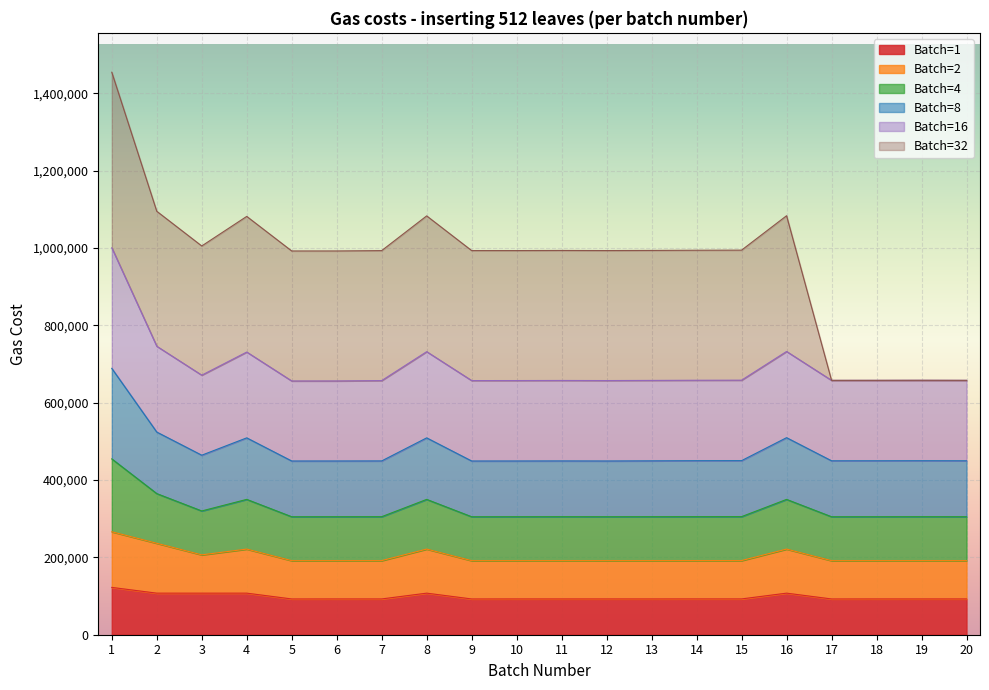

Count the number of categories in the chart.

20